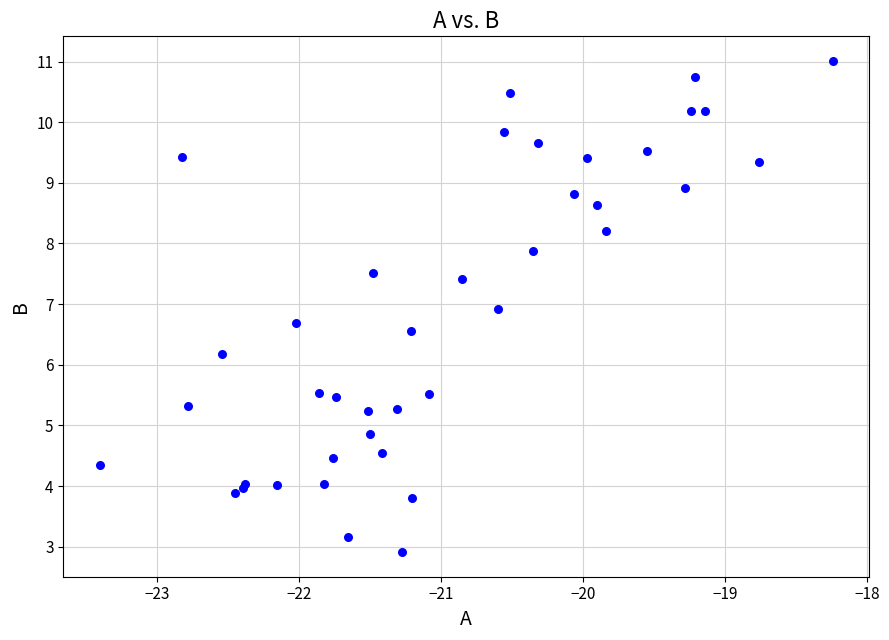

What Y value in the scatter plot is closest to 6?

6.2